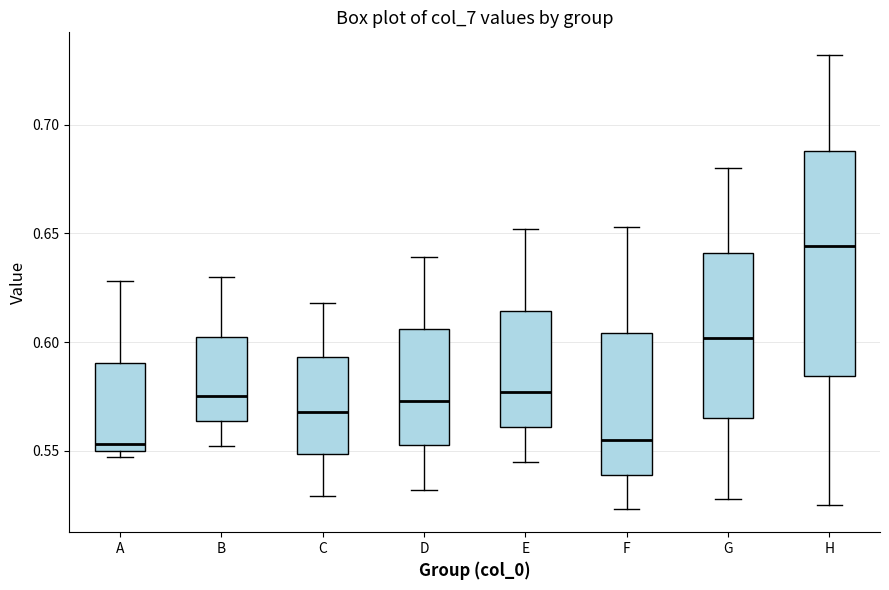

Which box is the tallest, from its lower edge to its upper edge?

H